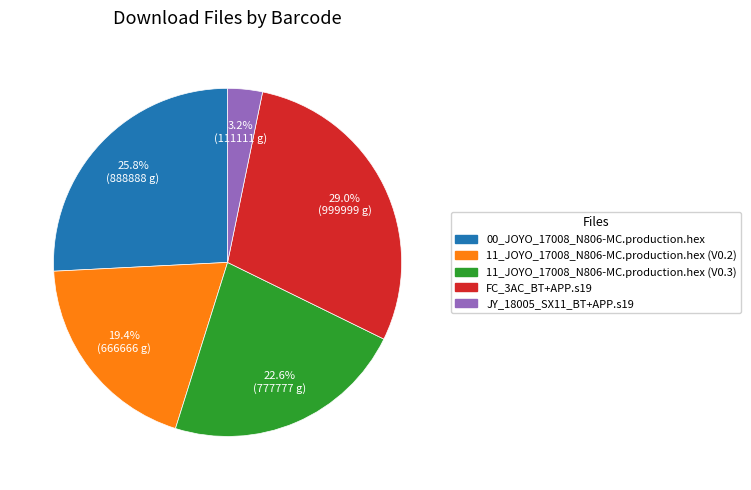

How many slices are in this pie chart?

5